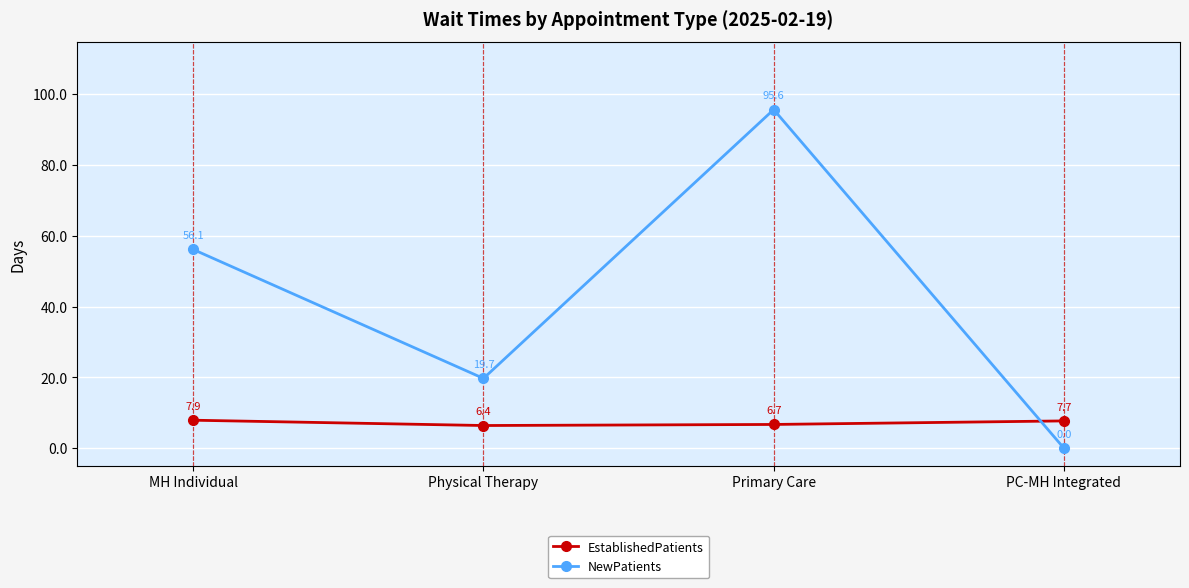

Rank the series at Primary Care from highest to lowest value.

NewPatients, EstablishedPatients